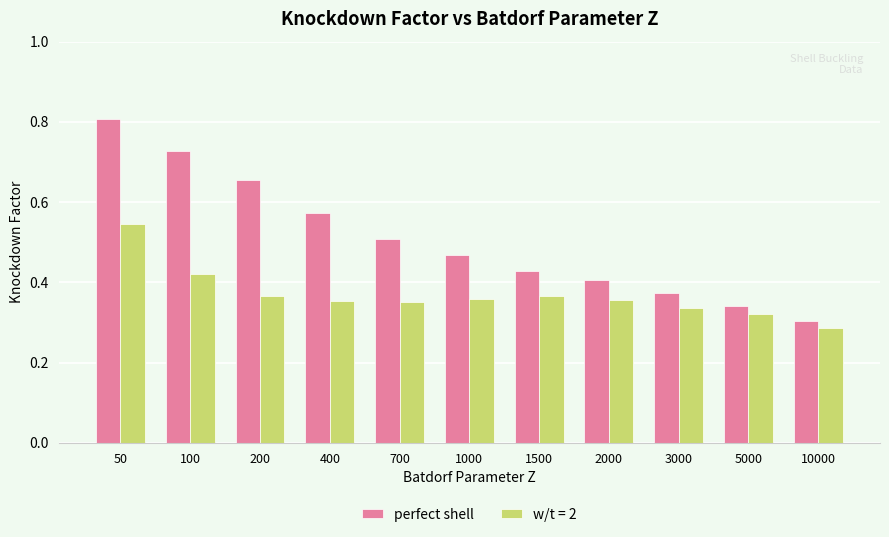

Between 100 and 10000, which series saw the biggest shift?

perfect shell